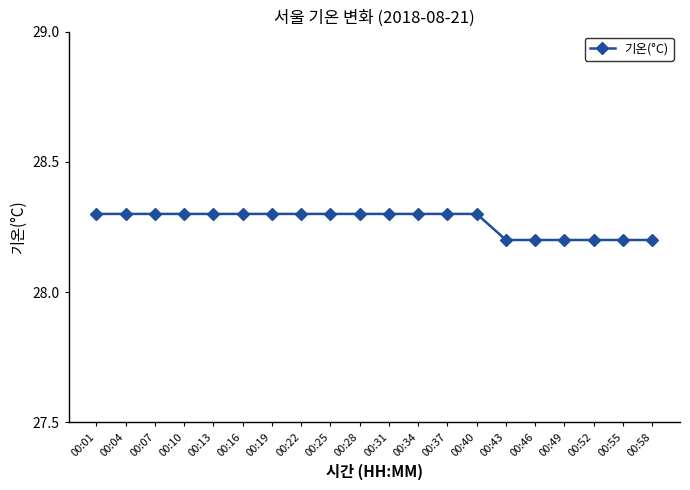

Reading left to right, list all the values displayed in this chart.

28.3	28.3	28.3	28.3	28.3	28.3	28.3	28.3	28.3	28.3	28.3	28.3	28.3	28.3	28.2	28.2	28.2	28.2	28.2	28.2